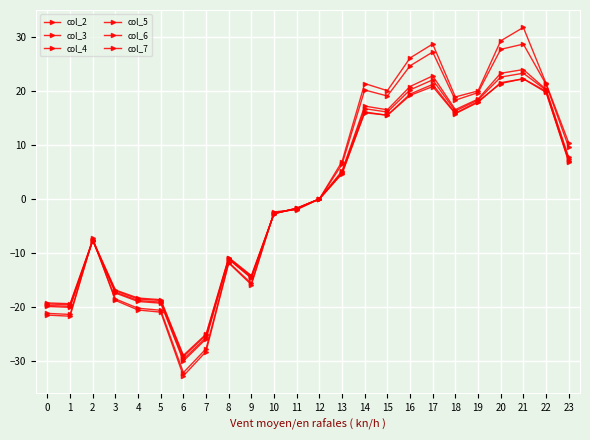

At 12, list the series in order from largest to smallest.

col_2, col_3, col_4, col_5, col_6, col_7